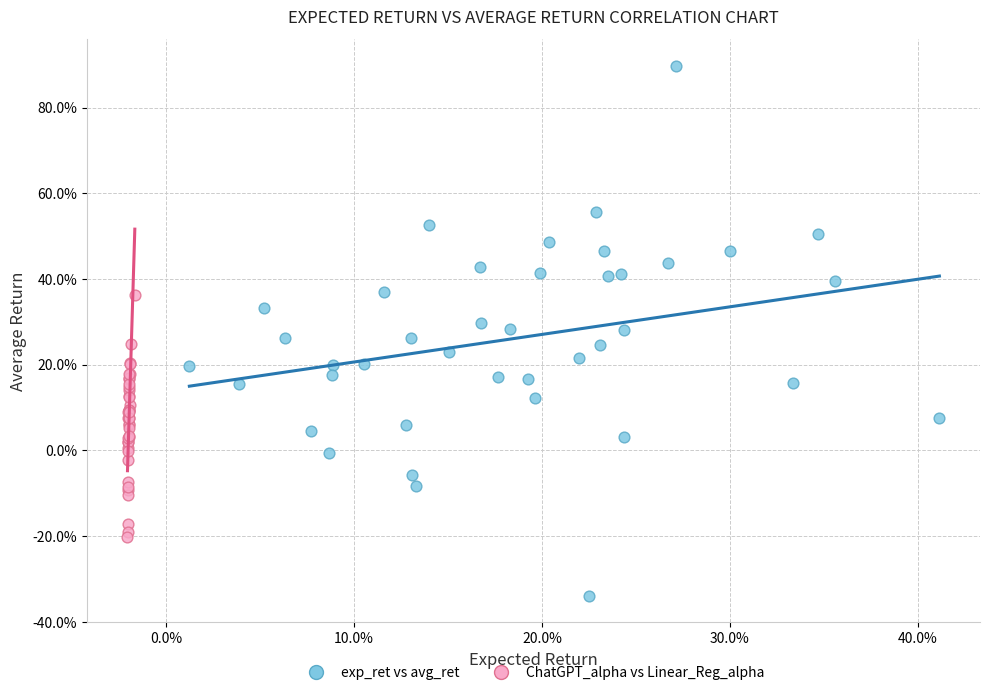

What are all the series names shown in the legend?

exp_ret vs avg_ret, ChatGPT_alpha vs Linear_Reg_alpha